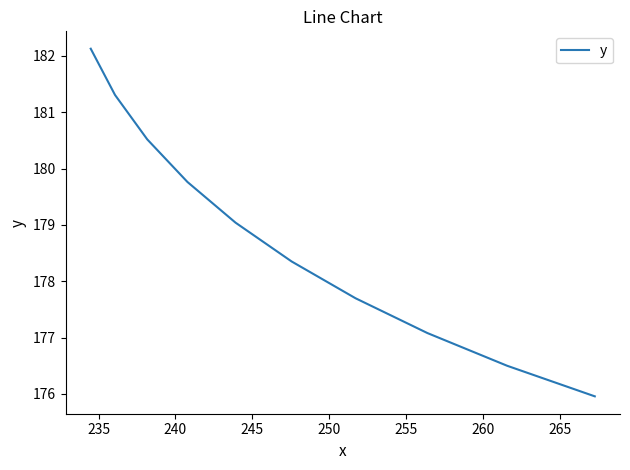

Count the number of data series in this chart.

1